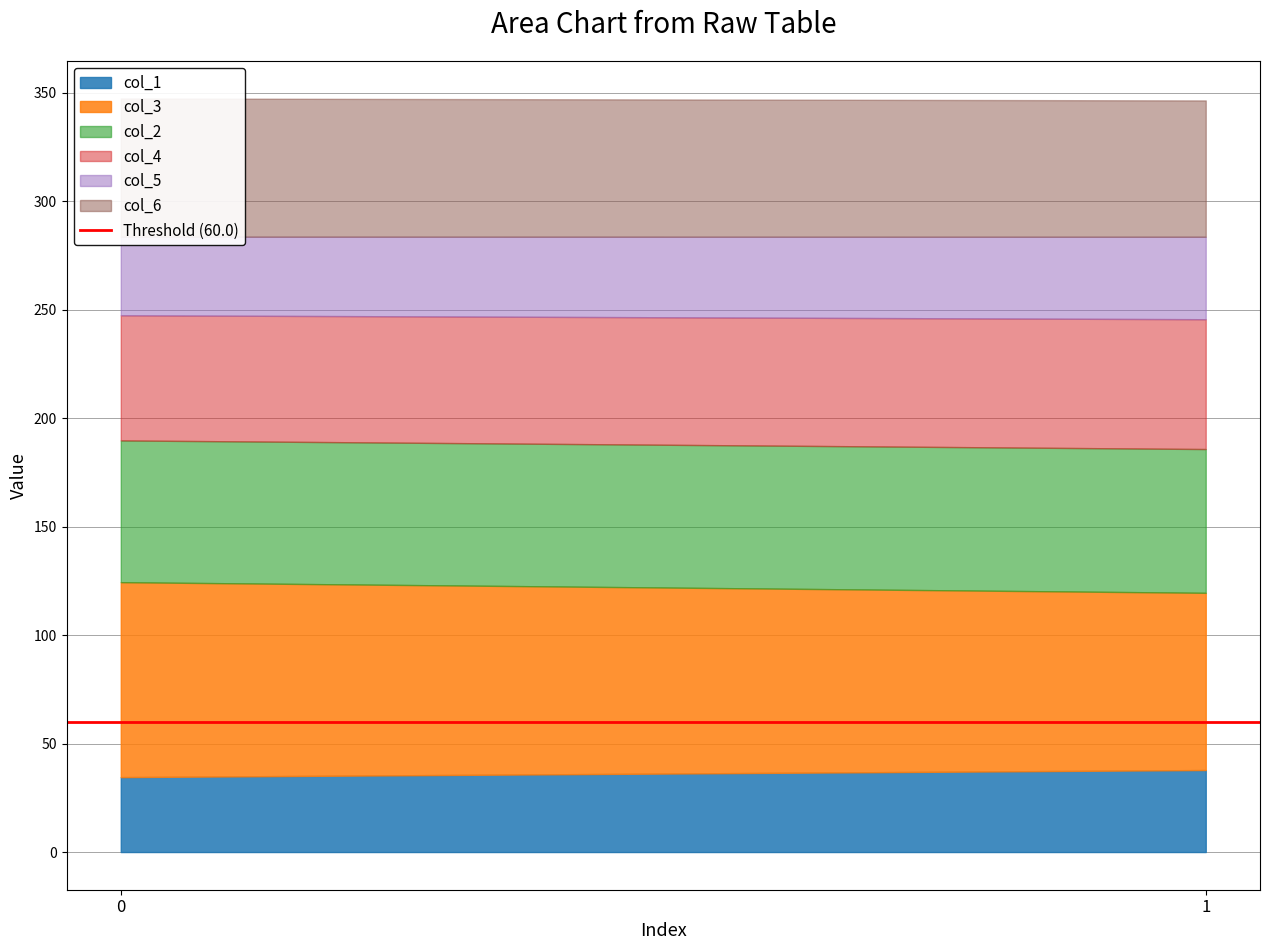

Is the value of col_6 at 0 greater than the value of col_1 at 1?

Yes